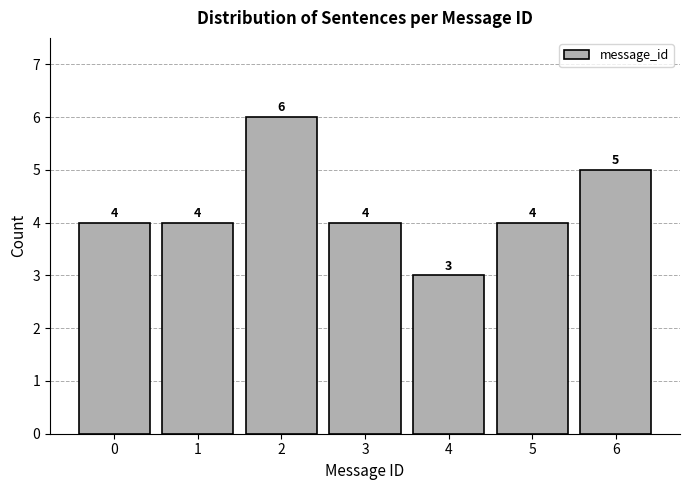

Reading left to right, list all the values displayed in this chart.

4	4	6	4	3	4	5